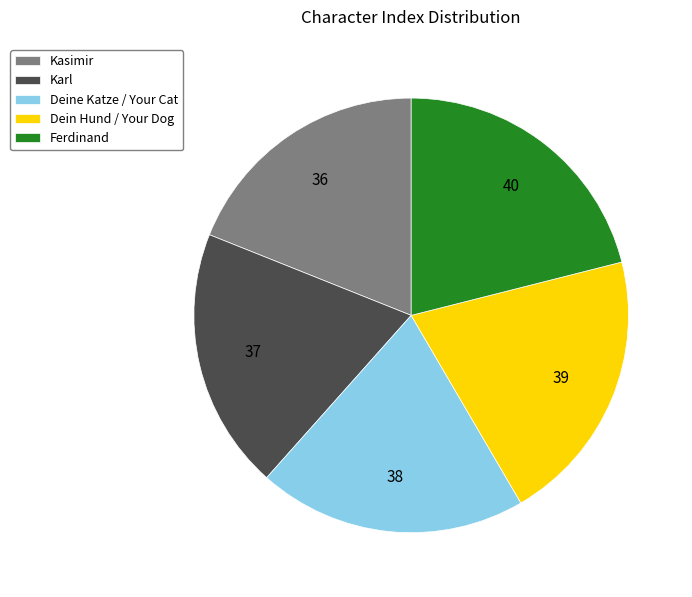

True or false: Deine Katze / Your Cat accounts for 20% of the total.

True